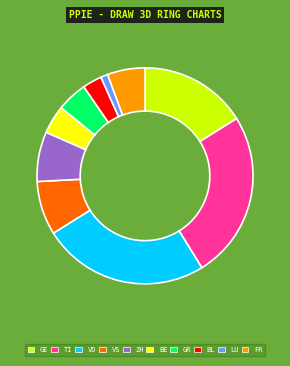

The ZH slice represents 7% of the pie. True or false?

True